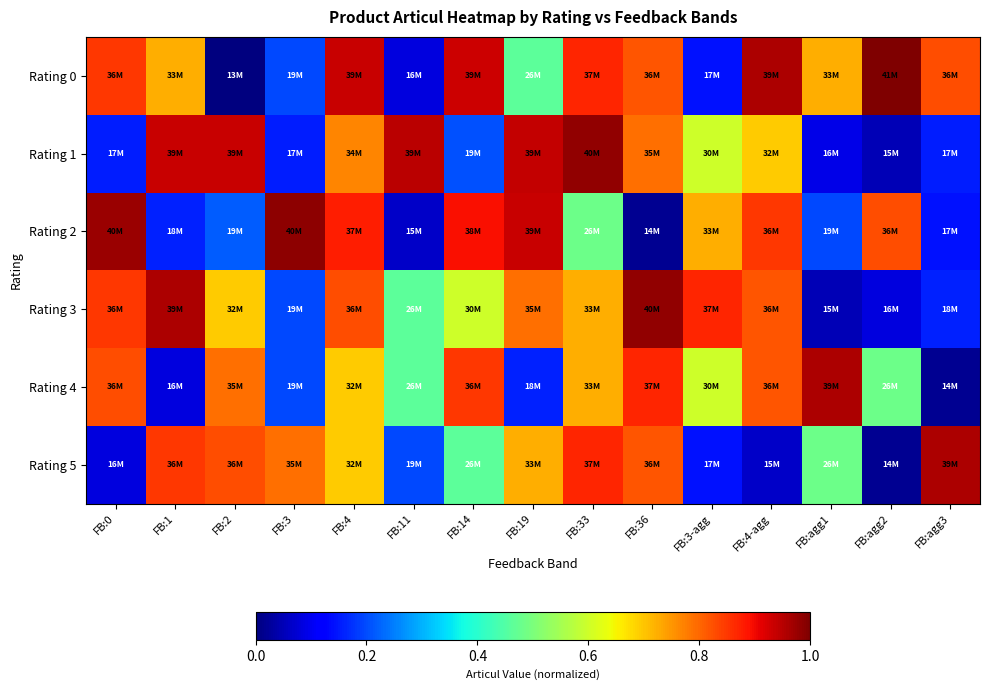

Reading left to right, transcribe all the data shown in this chart.

Rating 0: FB:0=0.9	FB:1=0.7	FB:2=0.0	FB:3=0.2	FB:4=0.9	FB:11=0.1	FB:14=0.9	FB:19=0.5	FB:33=0.9	FB:36=0.8	FB:3-agg=0.1	FB:4-agg=1.0	FB:agg1=0.7	FB:agg2=1.0	FB:agg3=0.8
Rating 1: FB:0=0.2	FB:1=0.9	FB:2=0.9	FB:3=0.2	FB:4=0.8	FB:11=0.9	FB:14=0.2	FB:19=0.9	FB:33=1.0	FB:36=0.8	FB:3-agg=0.6	FB:4-agg=0.7	FB:agg1=0.1	FB:agg2=0.0	FB:agg3=0.2
Rating 2: FB:0=1.0	FB:1=0.2	FB:2=0.2	FB:3=1.0	FB:4=0.9	FB:11=0.1	FB:14=0.9	FB:19=0.9	FB:33=0.5	FB:36=0.0	FB:3-agg=0.7	FB:4-agg=0.9	FB:agg1=0.2	FB:agg2=0.8	FB:agg3=0.1
Rating 3: FB:0=0.9	FB:1=1.0	FB:2=0.7	FB:3=0.2	FB:4=0.8	FB:11=0.5	FB:14=0.6	FB:19=0.8	FB:33=0.7	FB:36=1.0	FB:3-agg=0.9	FB:4-agg=0.8	FB:agg1=0.0	FB:agg2=0.1	FB:agg3=0.2
Rating 4: FB:0=0.8	FB:1=0.1	FB:2=0.8	FB:3=0.2	FB:4=0.7	FB:11=0.5	FB:14=0.9	FB:19=0.2	FB:33=0.7	FB:36=0.9	FB:3-agg=0.6	FB:4-agg=0.8	FB:agg1=1.0	FB:agg2=0.5	FB:agg3=0.0
Rating 5: FB:0=0.1	FB:1=0.9	FB:2=0.8	FB:3=0.8	FB:4=0.7	FB:11=0.2	FB:14=0.5	FB:19=0.7	FB:33=0.9	FB:36=0.8	FB:3-agg=0.1	FB:4-agg=0.1	FB:agg1=0.5	FB:agg2=0.0	FB:agg3=1.0